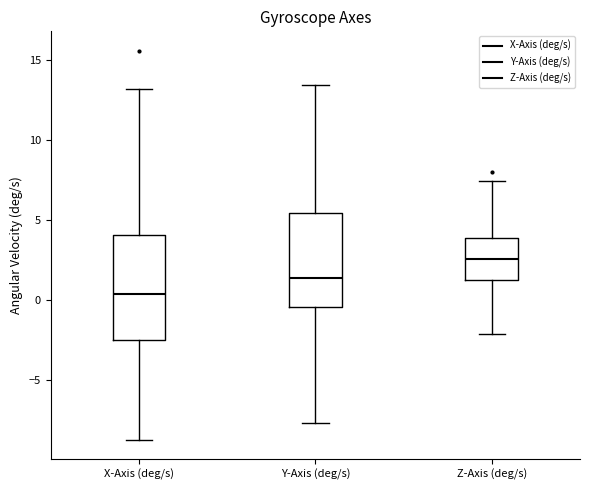

Reading left to right, transcribe this box plot: for each box, give where its median line is, the range the box spans, and where its two whiskers end, as read against the y-axis. The values are not printed on the chart, so give them approximately, as read against the axis.

X-Axis (deg/s): median 0.5, box -2.5 to 4.0, whiskers -8.5 to 13.0
Y-Axis (deg/s): median 1.5, box -0.5 to 5.5, whiskers -7.5 to 13.5
Z-Axis (deg/s): median 2.5, box 1.5 to 4.0, whiskers -2.0 to 7.5